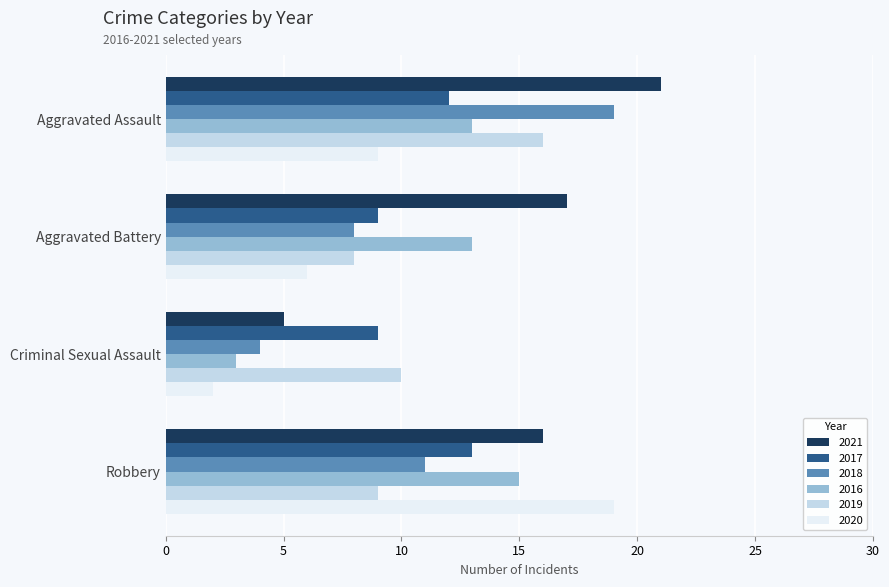

Rank the categories by 2019 value from highest to lowest.

Aggravated Assault, Criminal Sexual Assault, Robbery, Aggravated Battery